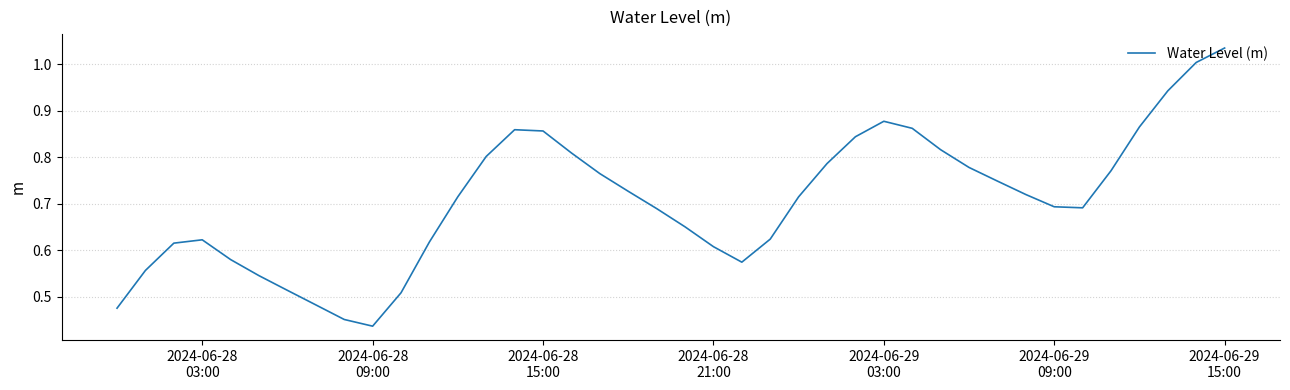

At which category does the data reach its first local peak?

2024-06-28
03:00